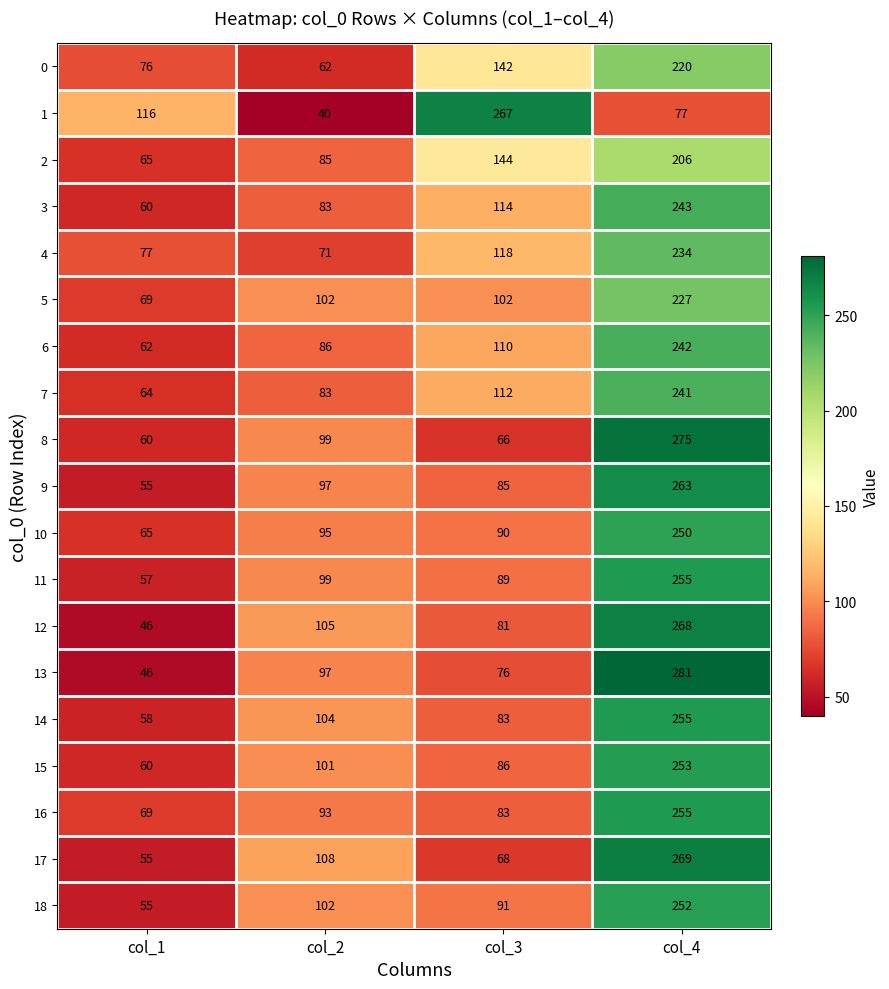

What value does the 9 series have at col_4, to the nearest 50?

250